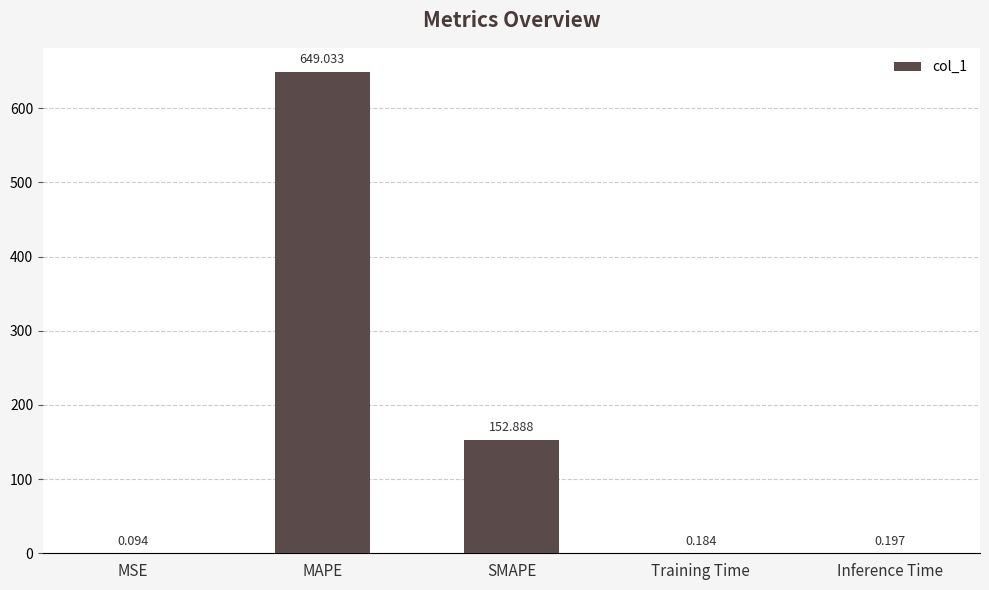

Which category has the highest value across all series?

MAPE